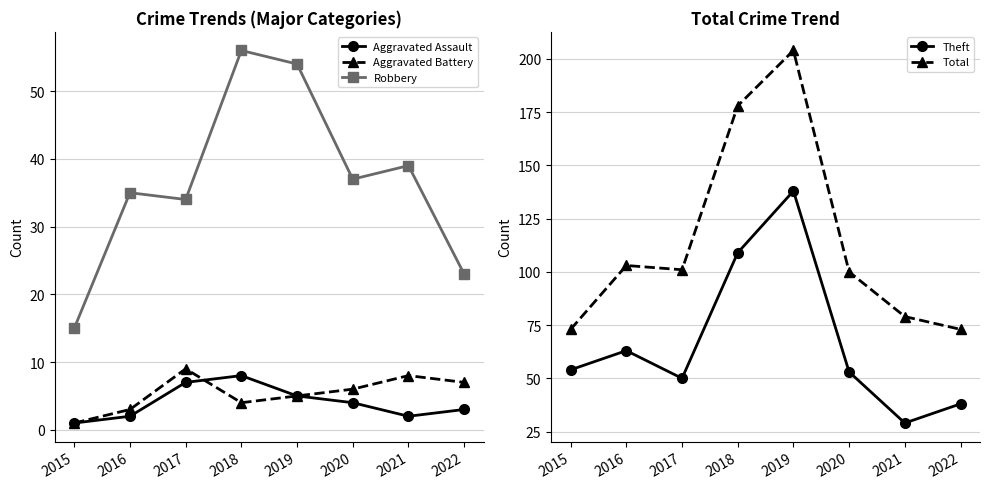

Does the chart display data point markers on the line(s)?

Yes